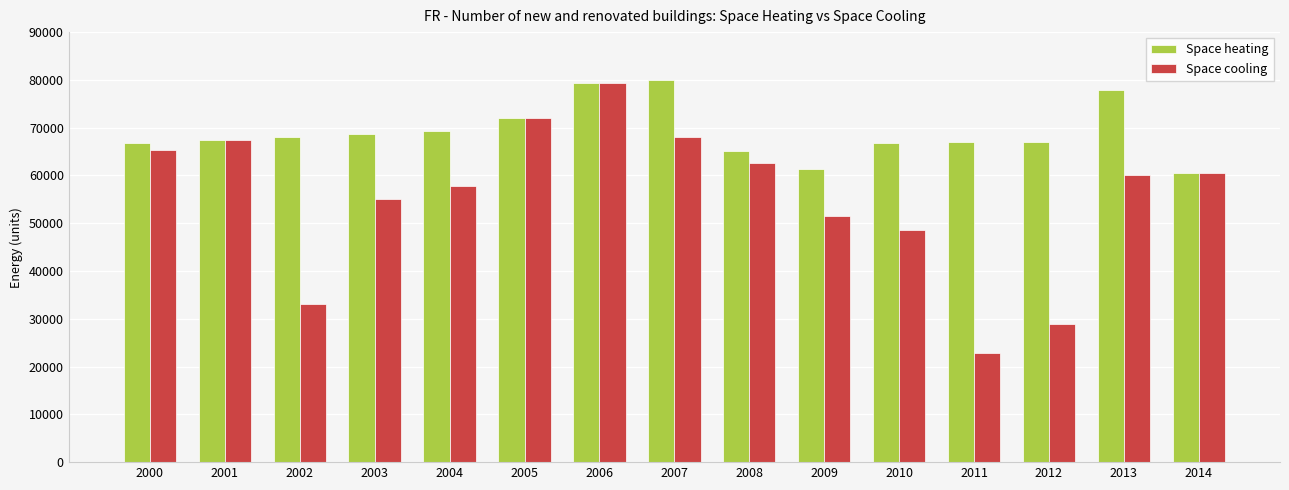

Which series changed the most between 2004 and 2011?

Space cooling